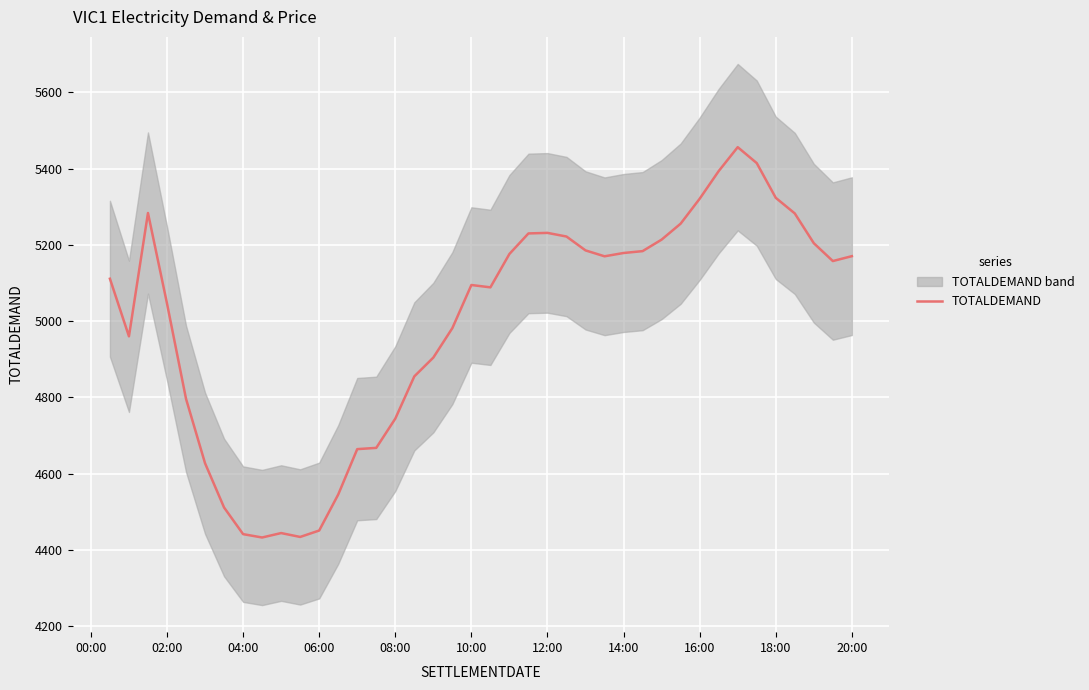

What is the minimum value for TOTALDEMAND?

4432.5